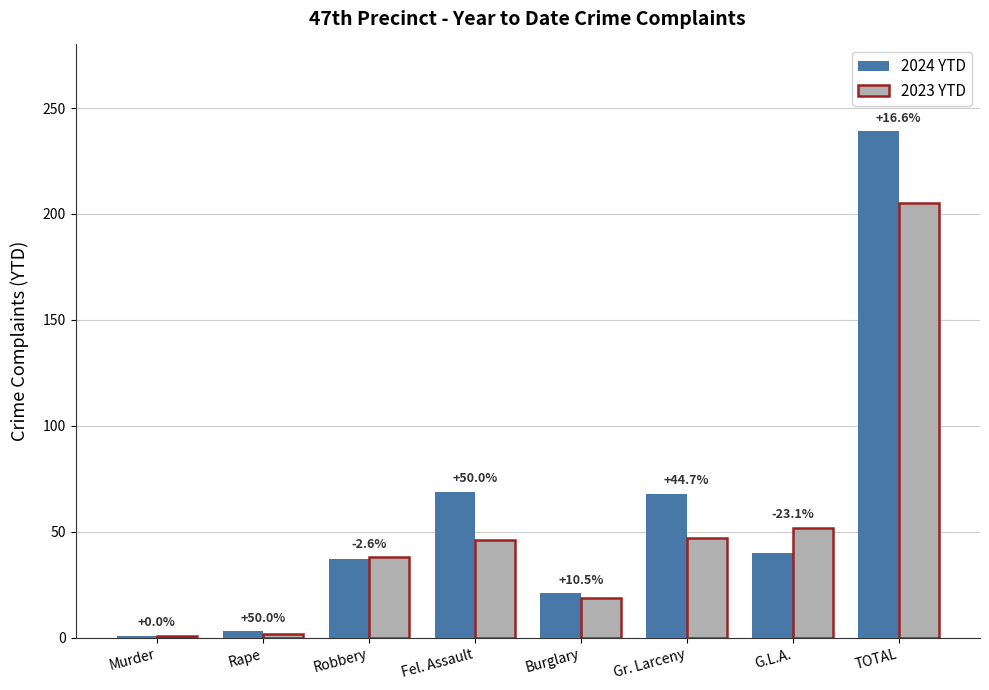

Rank the series by their average value, from highest to lowest.

2024 YTD, 2023 YTD